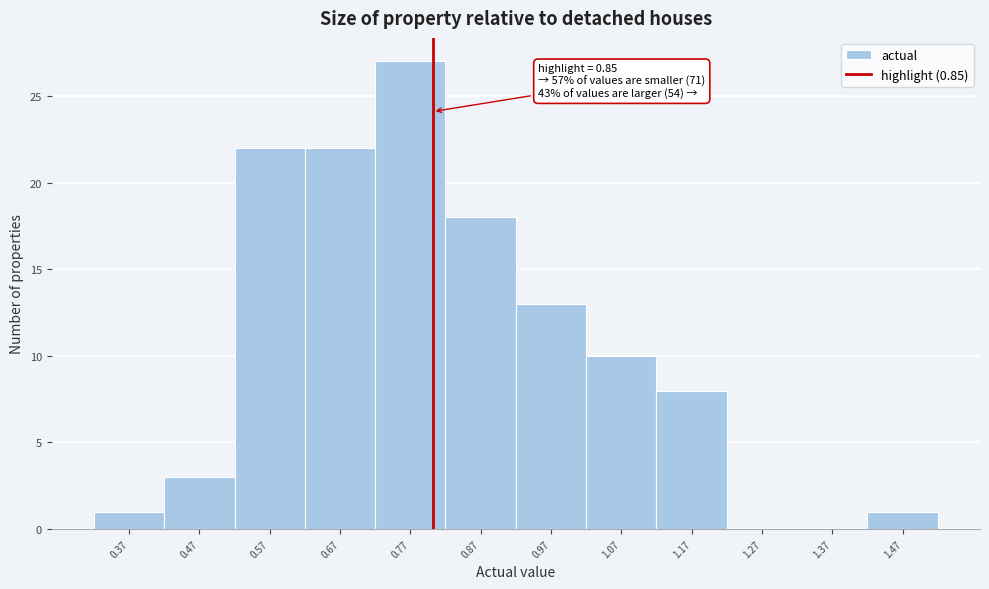

Reading left to right, extract all data points from this chart.

0.37=1	0.47=3	0.57=22	0.67=22	0.77=27	0.87=18	0.97=13	1.07=10	1.17=8	1.27=0	1.37=0	1.47=1